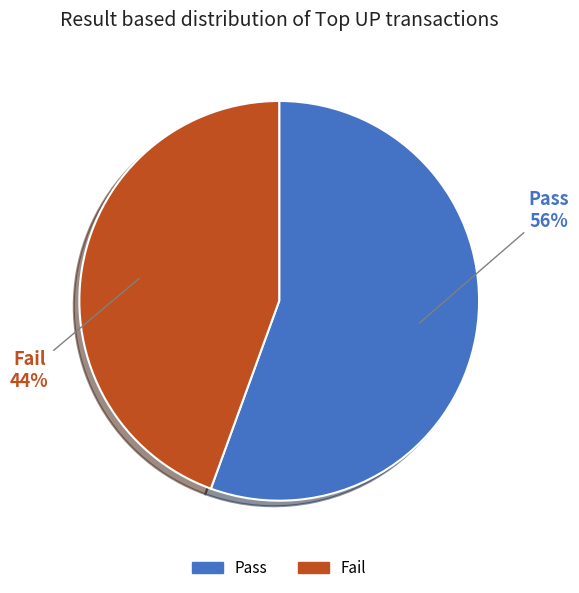

How many segments does this pie chart have?

2